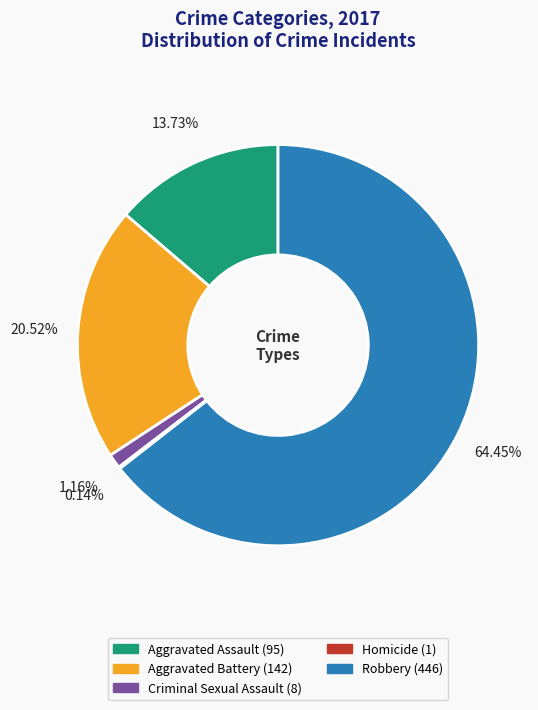

To the nearest percent, what portion does Criminal Sexual Assault represent?

1%